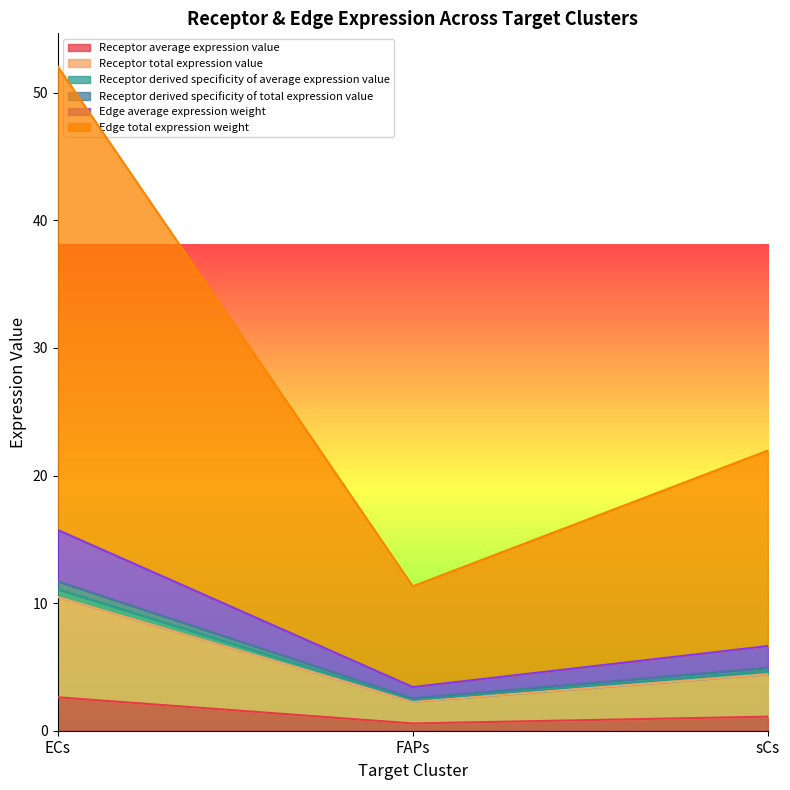

What is the difference between the maximum and minimum values in the Receptor derived specificity of average expression value series?

8.2